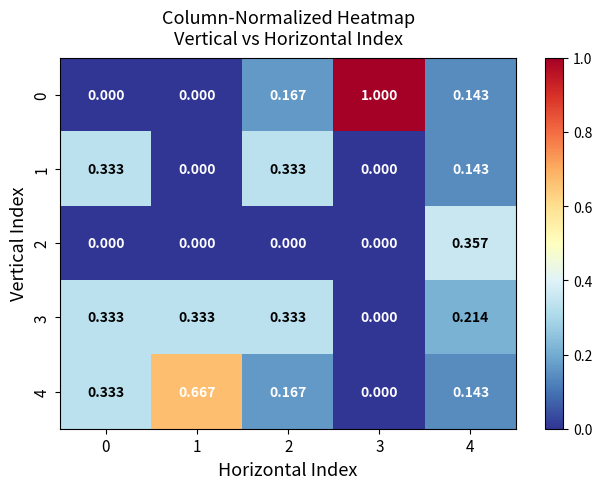

How many values in the 3 series exceed 0?

4